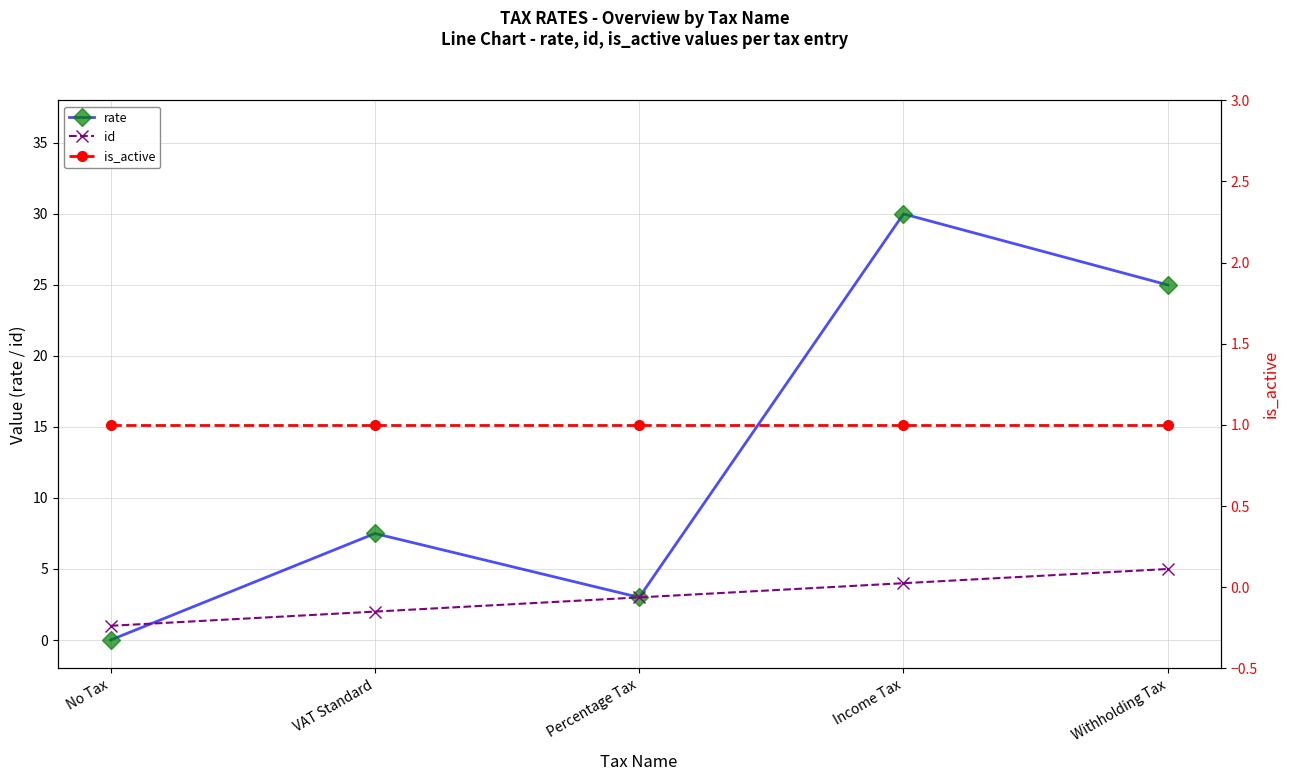

Which has a higher value, No Tax or Income Tax?

Income Tax